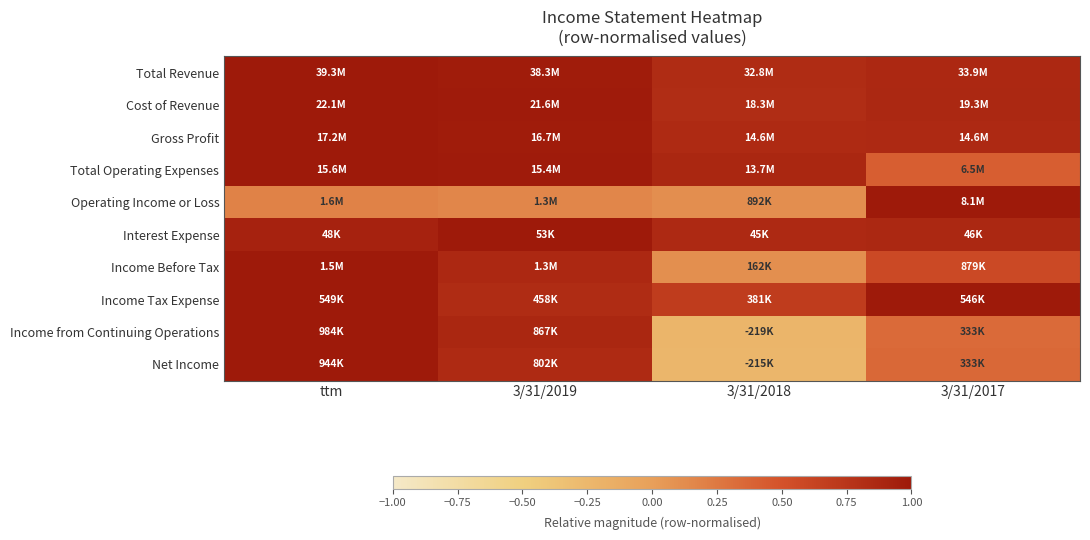

At which category is the sum across all series the highest?

ttm